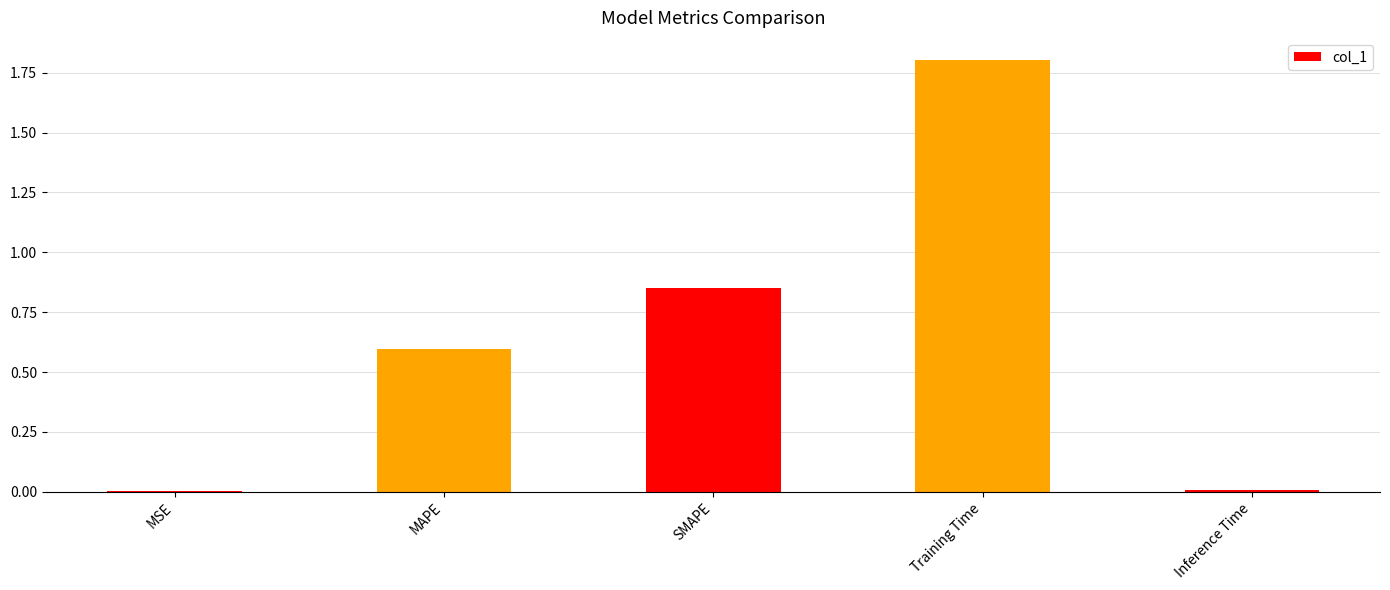

Are the bars horizontal?

No